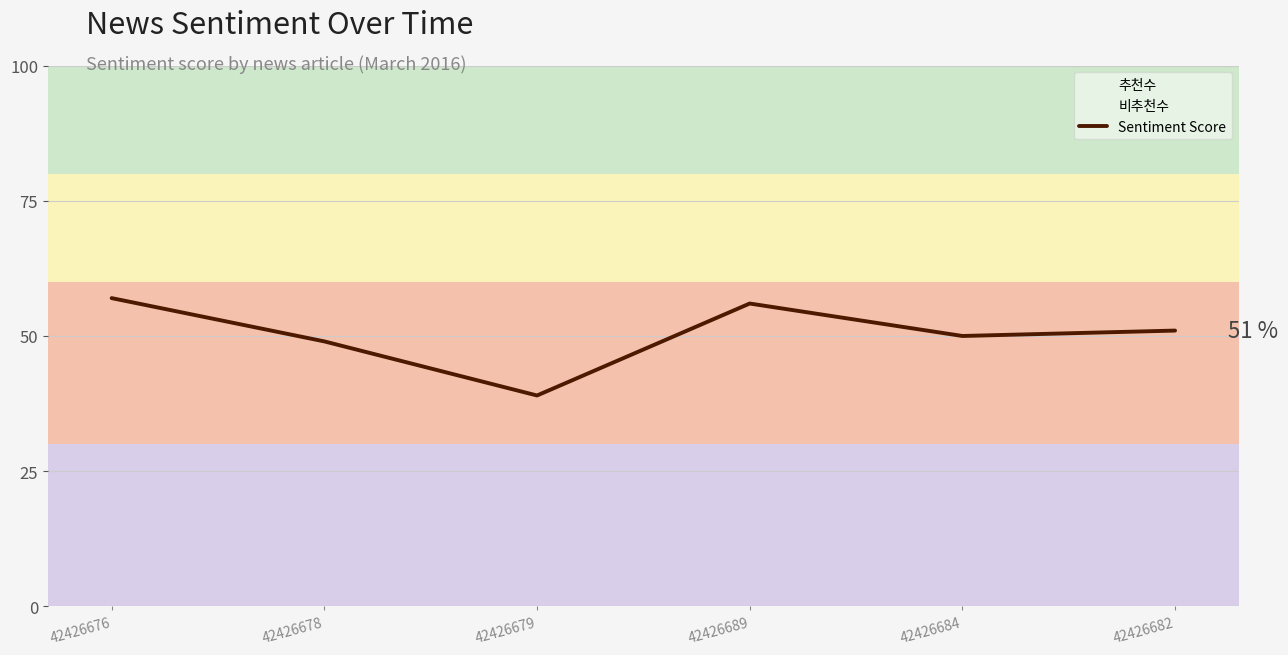

How many lines are shown in the chart?

1